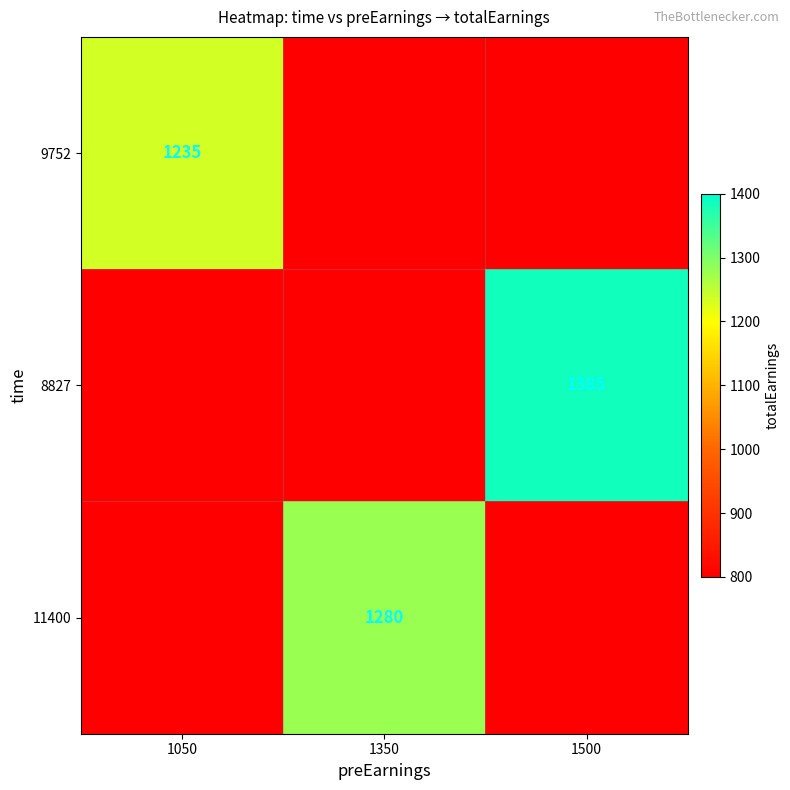

At how many categories does at least one series exceed 906?

3